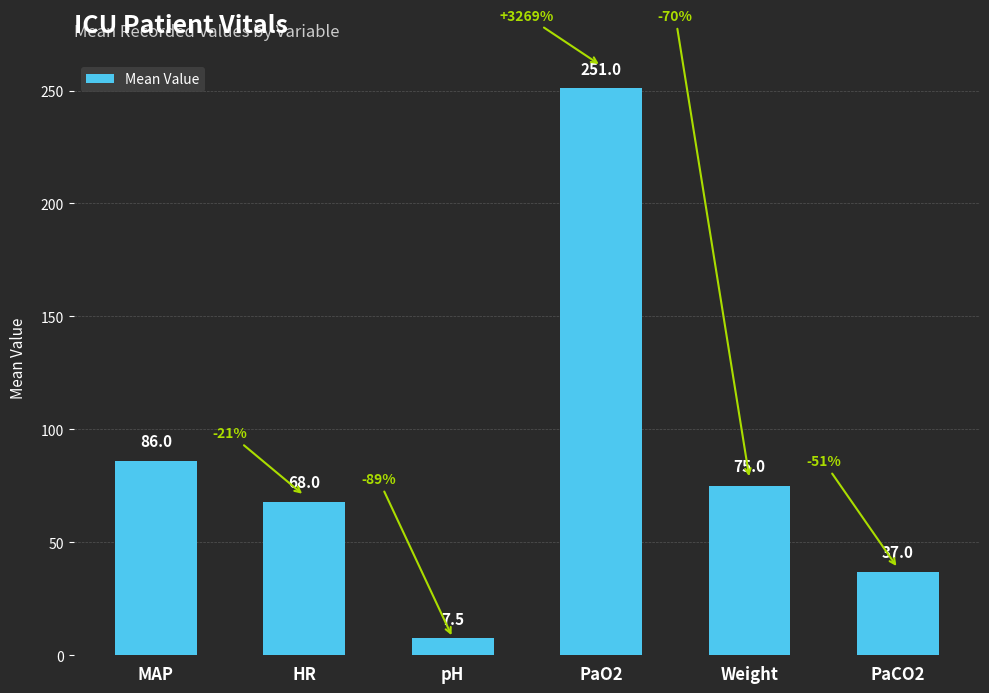

Which label corresponds to the smallest value in the chart?

pH